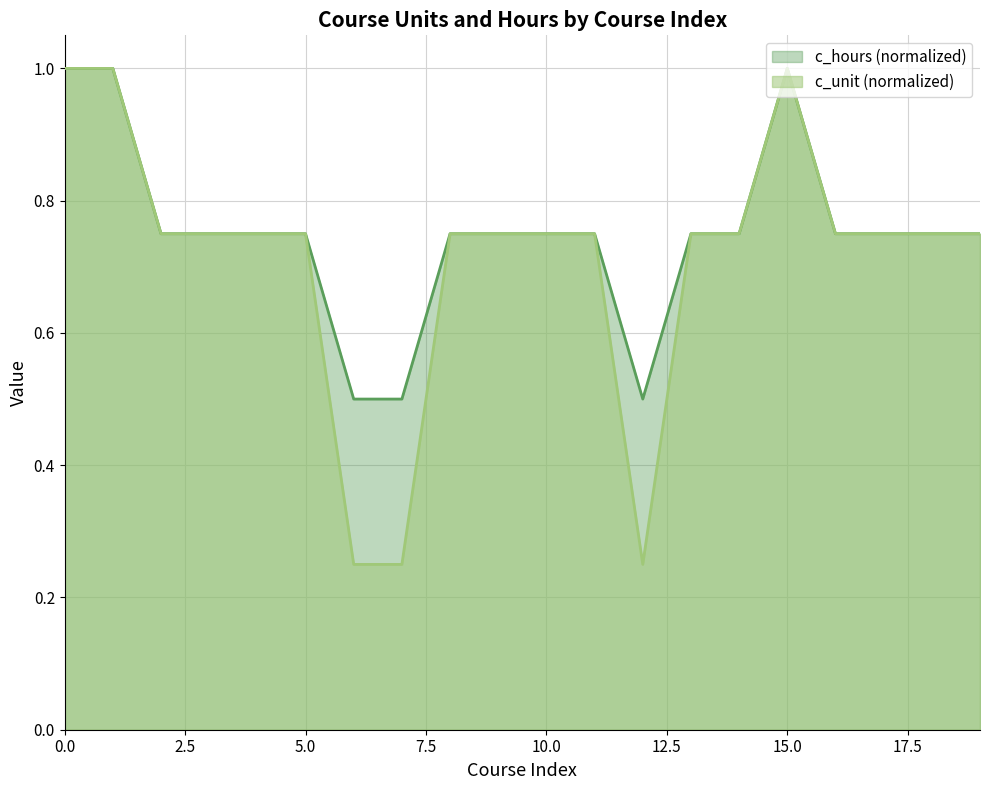

At how many categories does at least one series exceed 0?

20